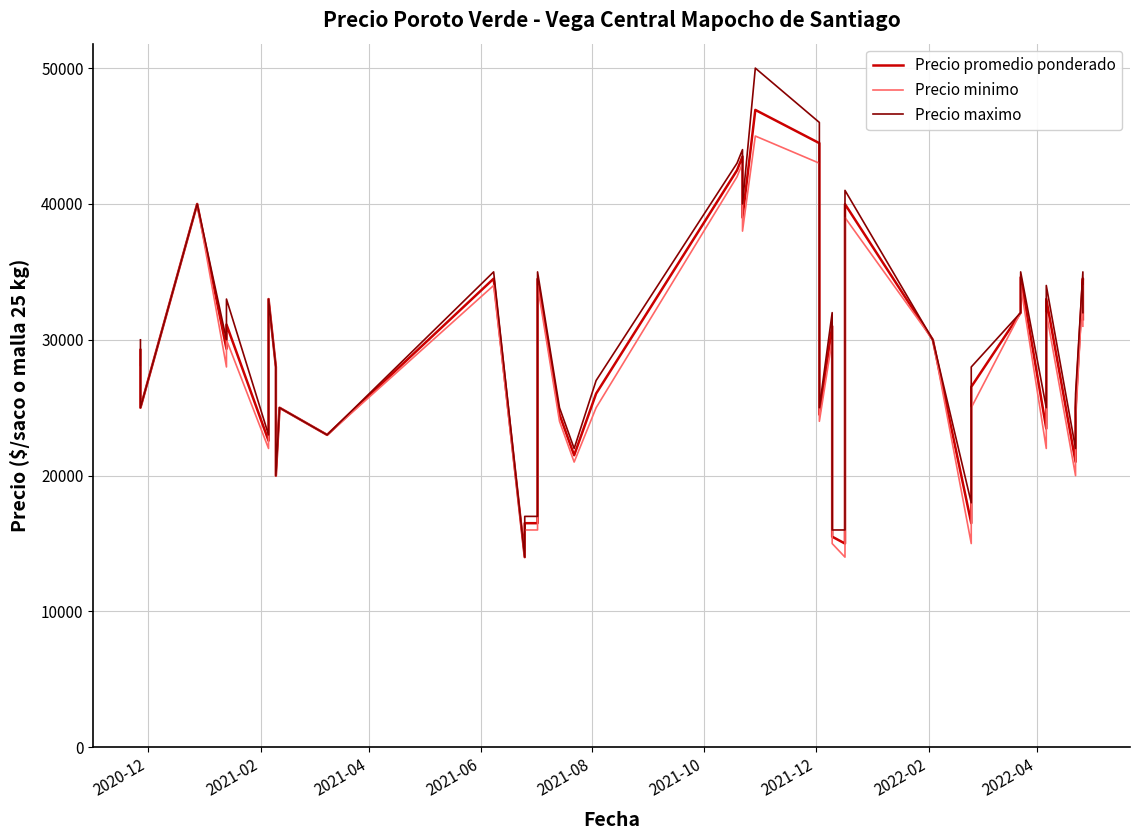

Reading right to left, list all the values displayed in this chart.

Precio promedio ponderado: 31508	34512	25000	21016	33000	23465	34600	32000	26535	16500	30000	39987	15000	15508	31000	24495	44475	46923	39000	43500	42480	26040	21500	24500	34480	16500	16500	14000	34500	23000	25000	20000	28000	33000	22571	31125	29333	40000	25000	29250
Precio minimo: 31000	34000	24000	20000	32000	22000	34000	32000	25000	15000	30000	39000	14000	15000	30000	24000	43000	45000	38000	43000	42000	25000	21000	24000	34000	16000	16000	14000	34000	23000	25000	20000	28000	33000	22000	30000	28000	40000	25000	28000
Precio maximo: 32000	35000	26000	22000	34000	25000	35000	32000	28000	18000	30000	41000	16000	16000	32000	25000	46000	50000	40000	44000	43000	27000	22000	25000	35000	17000	17000	14000	35000	23000	25000	20000	28000	33000	23000	33000	30000	40000	25000	30000